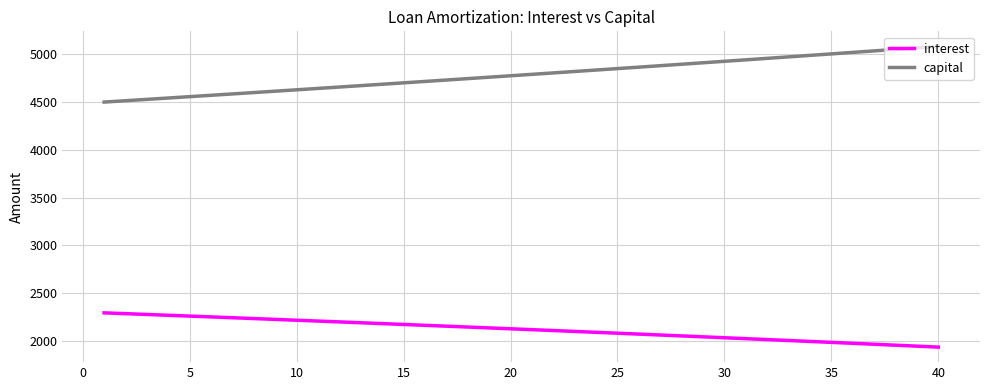

Which series has the largest total across all categories?

capital